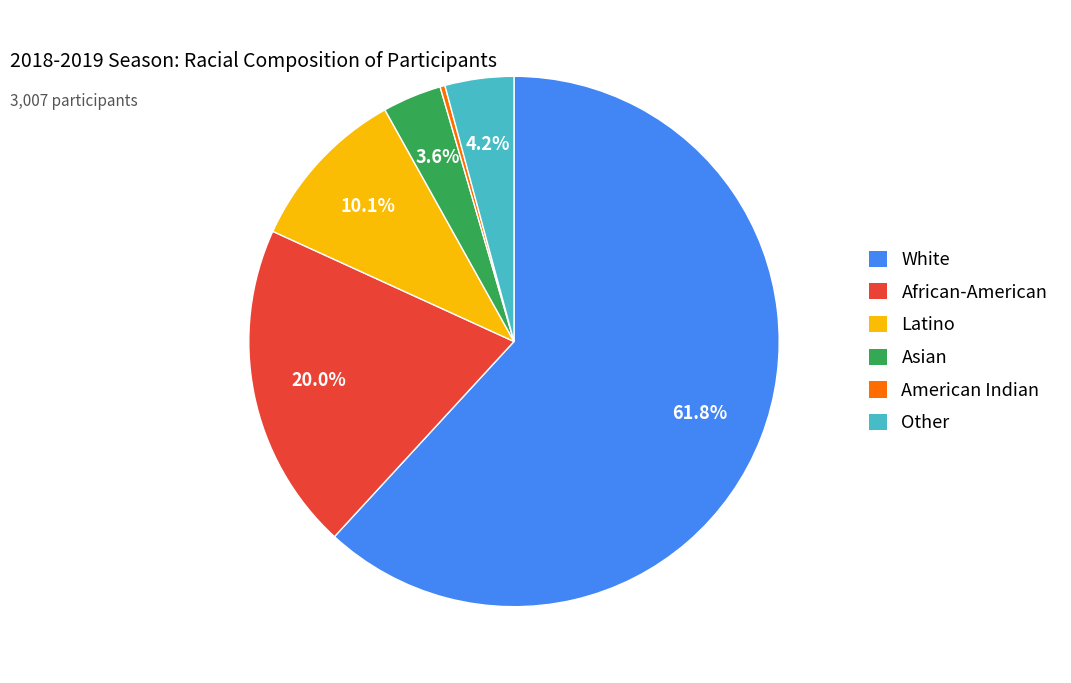

What is the largest slice in the pie chart?

White